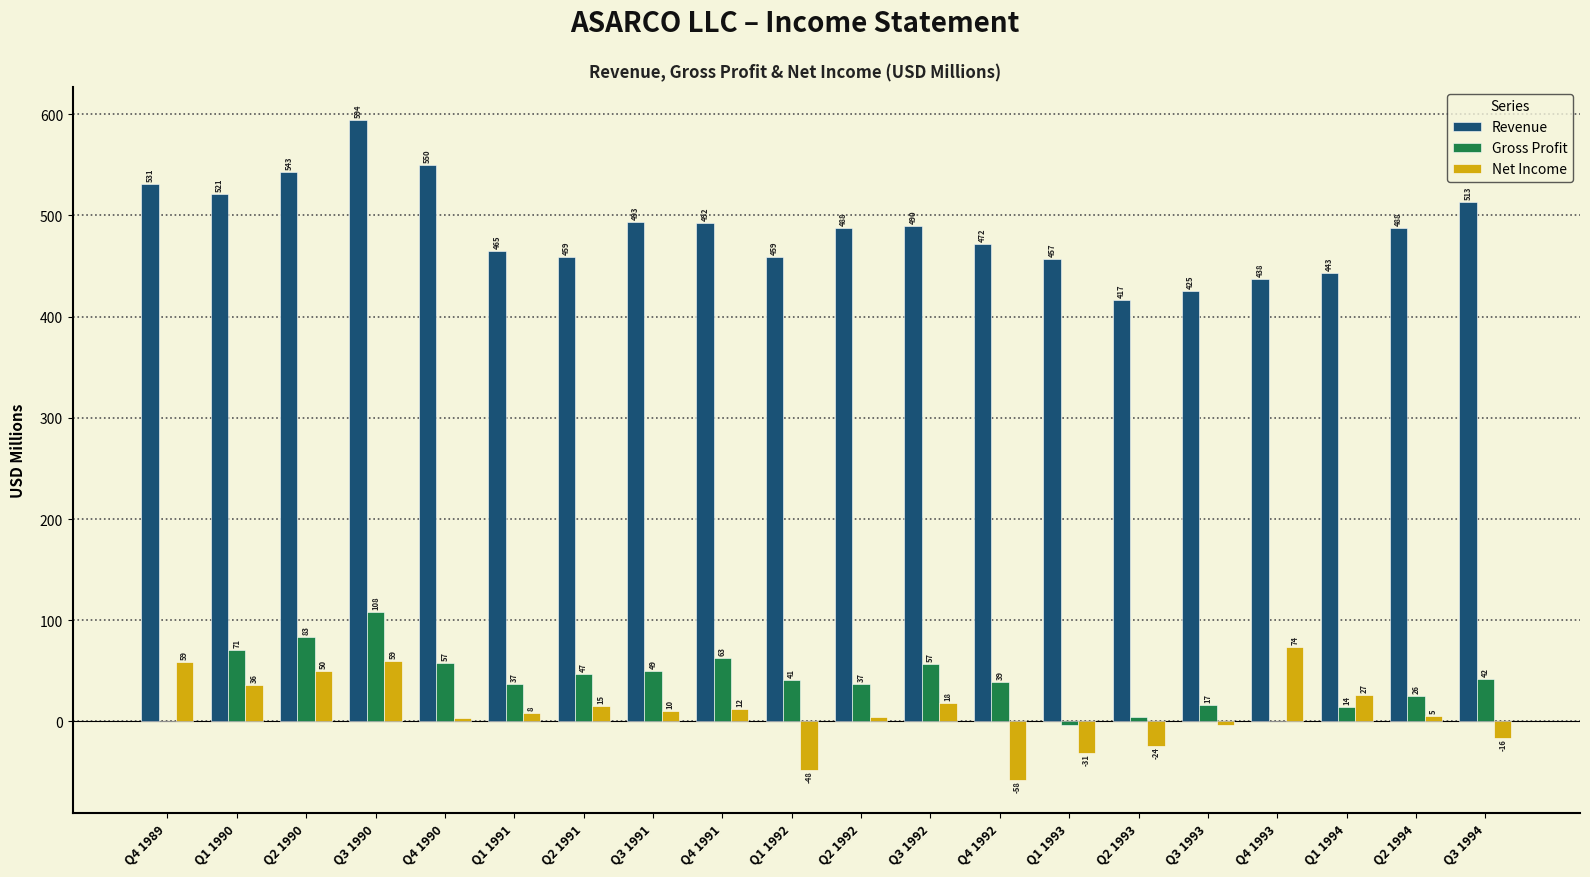

True or false: Revenue has a value of 457.1 at Q1 1993.

True